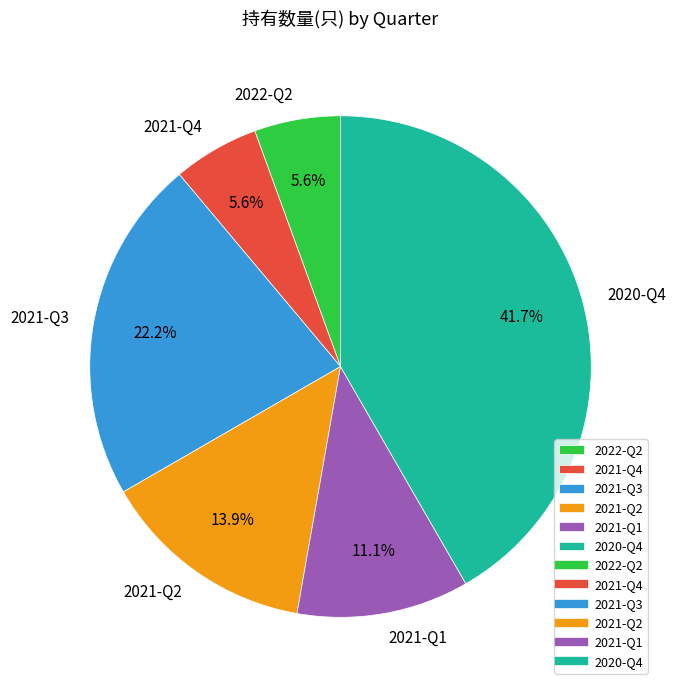

Count the number of slices in the pie.

6